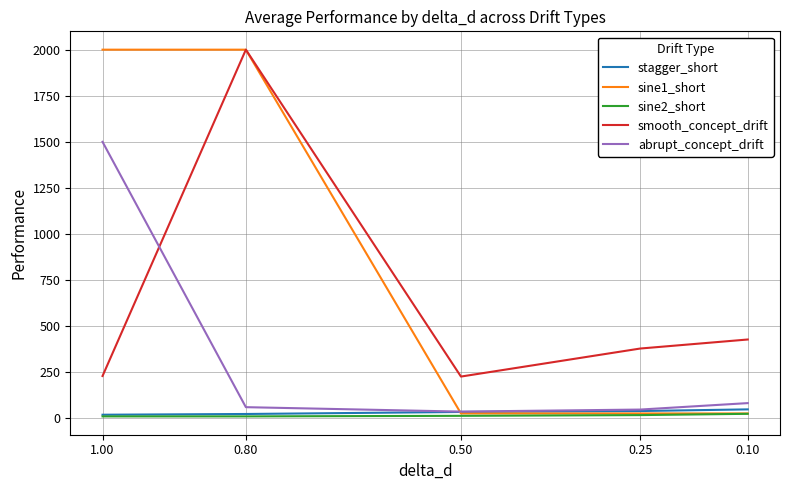

Rank the series at 0.10 from highest to lowest value.

smooth_concept_drift, abrupt_concept_drift, stagger_short, sine1_short, sine2_short